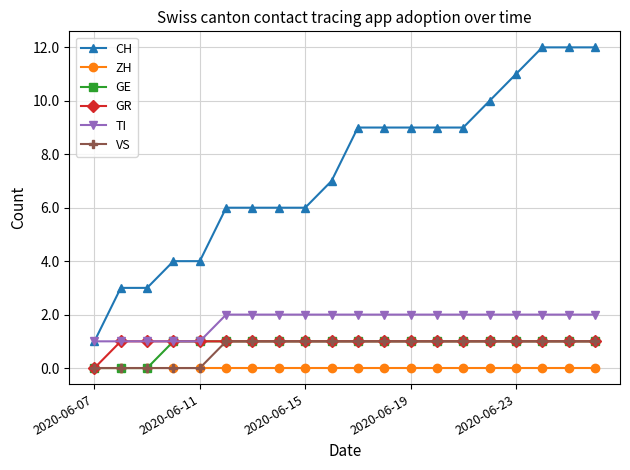

Which series has the widest spread of values?

CH